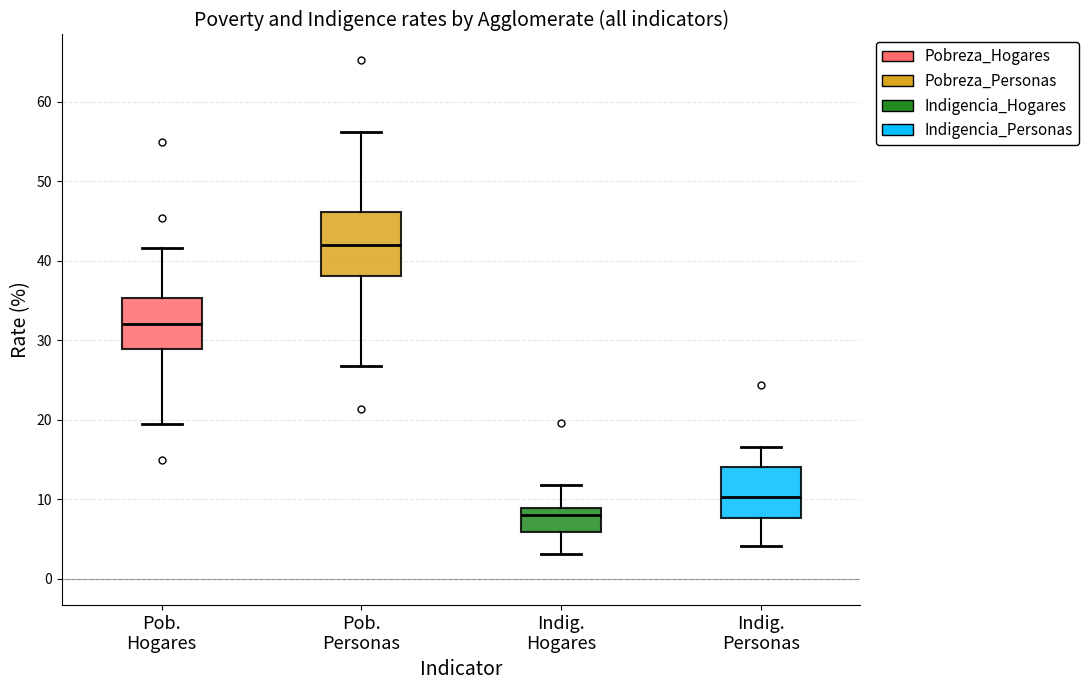

Reading left to right, read every box against the y-axis: the position of its median line, the range the box covers, and the ends of its whiskers. The values are not printed on the chart, so give them approximately, as read against the axis.

Pob. Hogares: median 32, box 29 to 35, whiskers 20 to 42
Pob. Personas: median 42, box 38 to 46, whiskers 27 to 56
Indig. Hogares: median 8, box 6 to 9, whiskers 3 to 12
Indig. Personas: median 10, box 8 to 14, whiskers 4 to 17